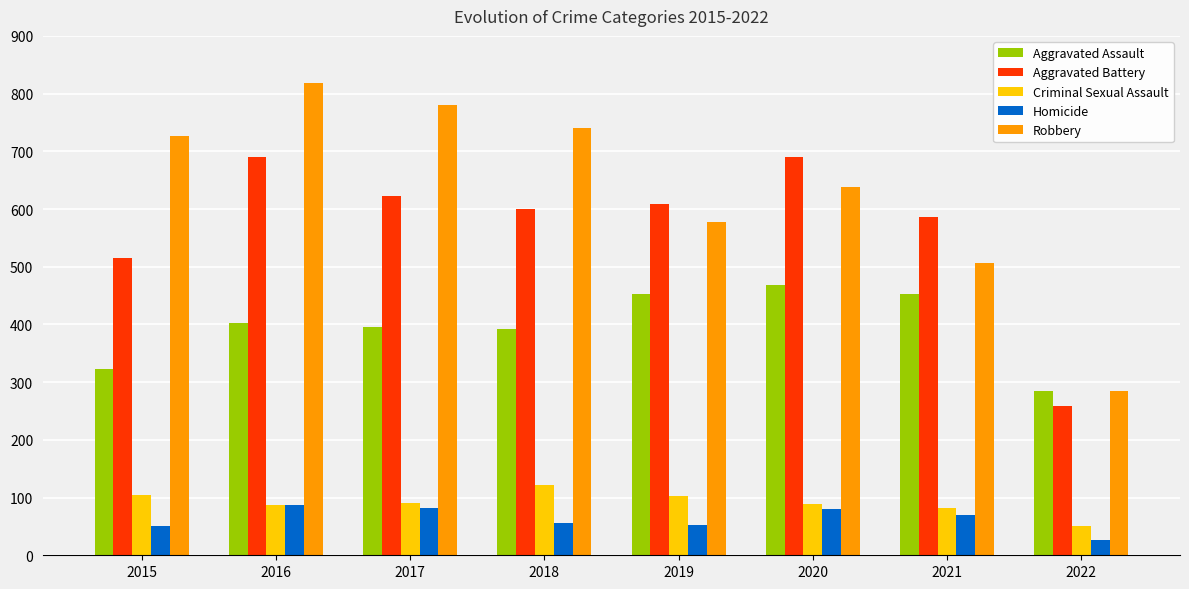

What is the sum of all Criminal Sexual Assault values?

727